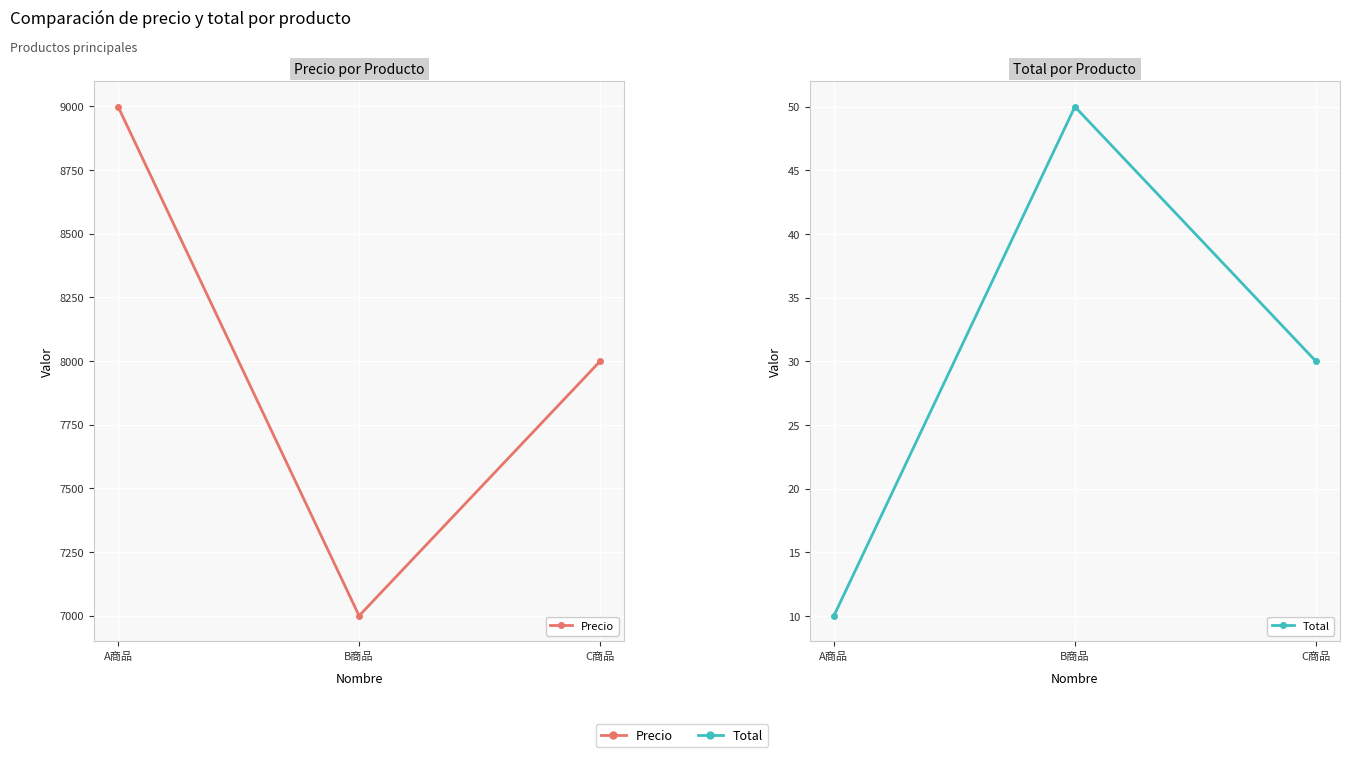

At which category does the chart reach its minimum across all series?

A商品